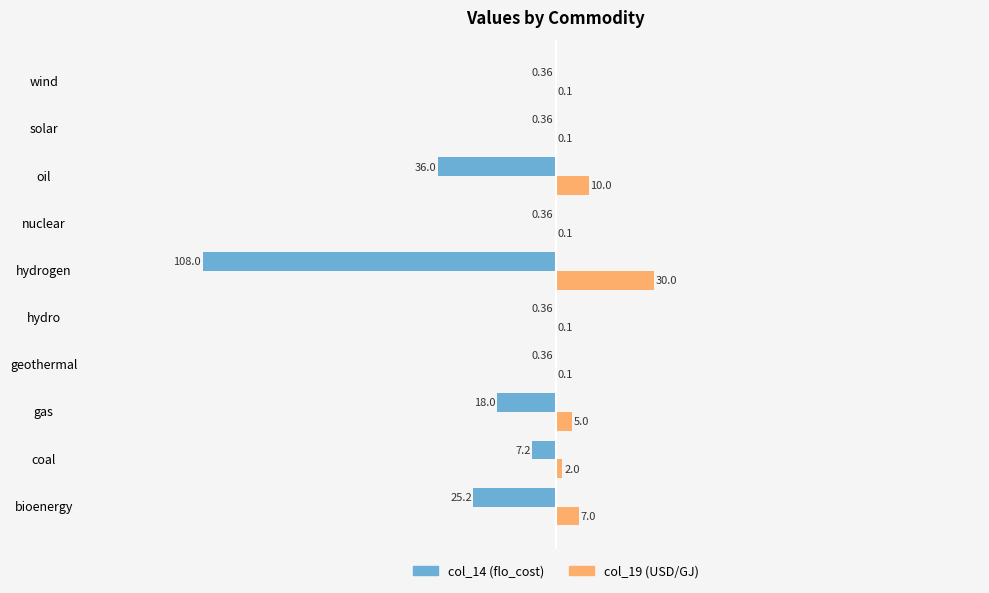

What is the total value across all series at hydro?

-0.3